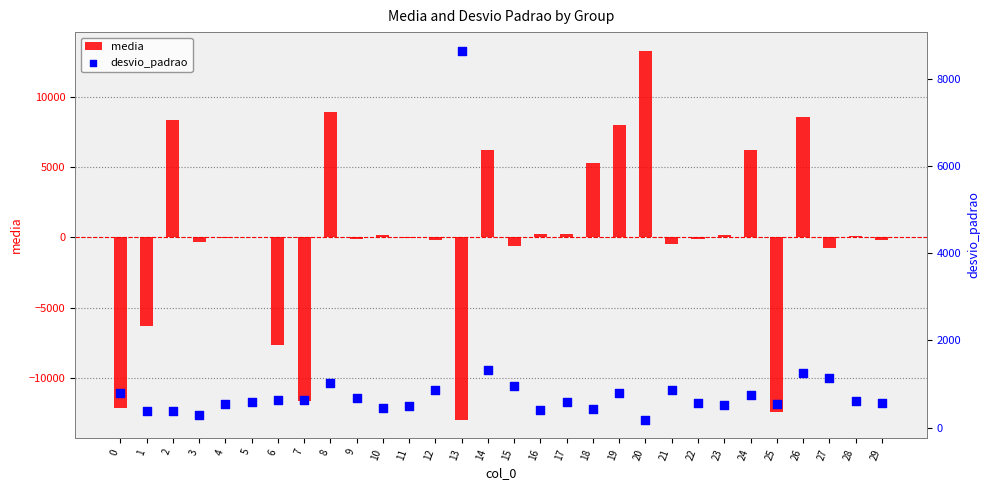

Which series has the widest spread of Y values?

media